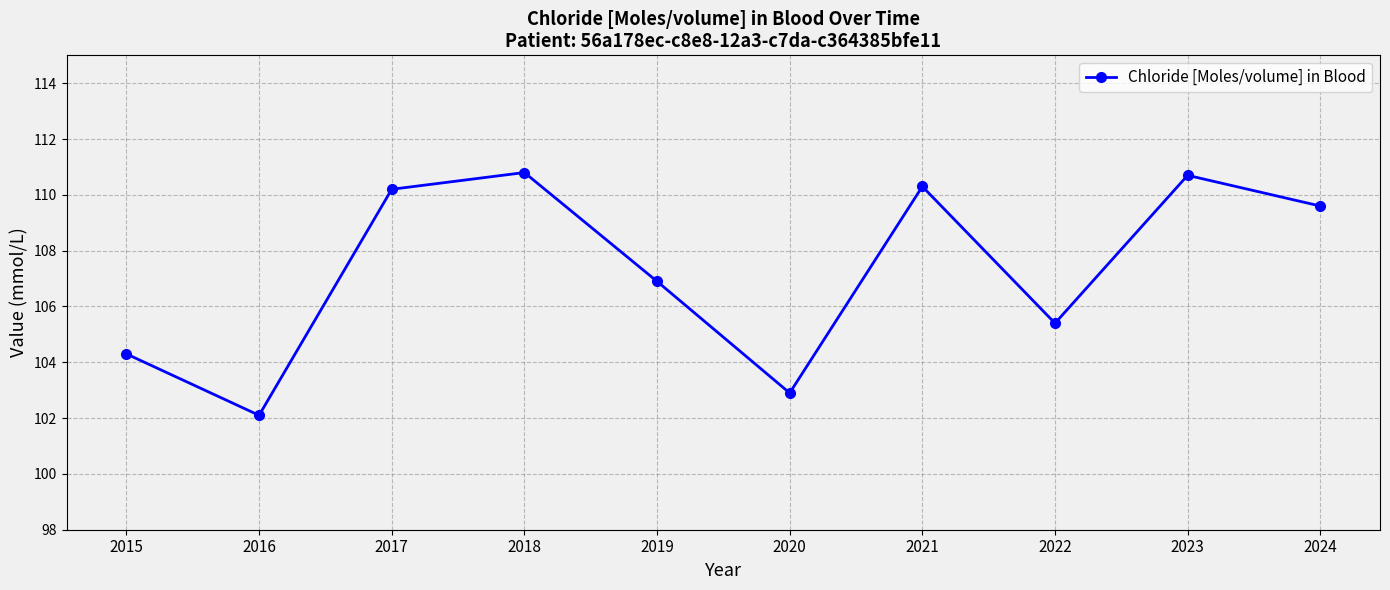

The value at 2018 is 157.7. True or false?

False